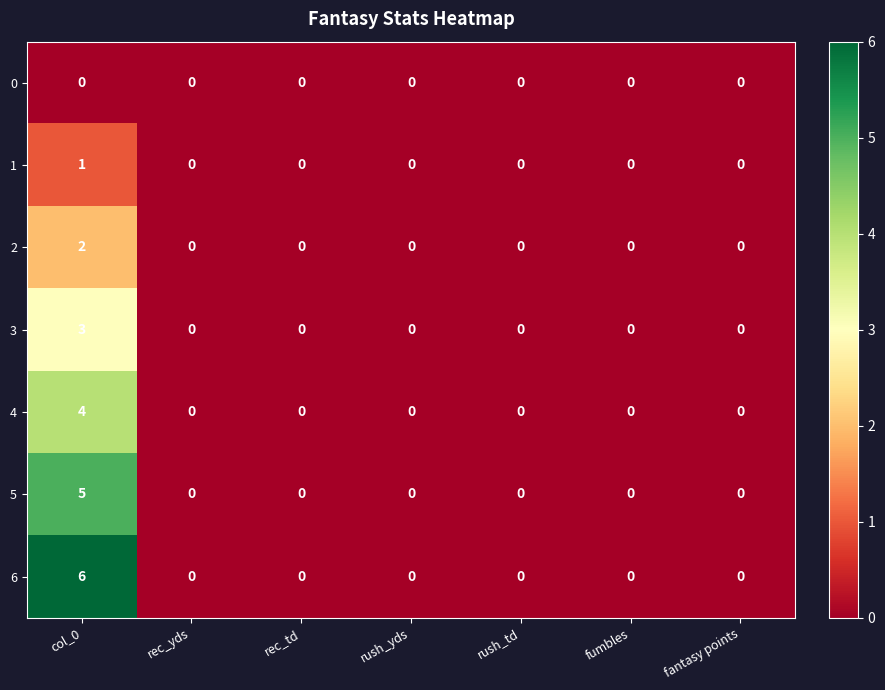

Count the number of categories in the chart.

7